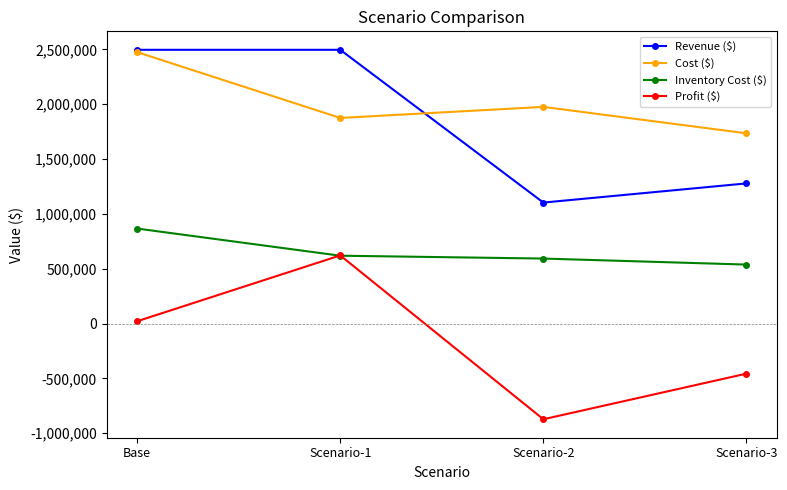

True or false: Inventory Cost ($) has more than 2 points higher than both neighbors.

False